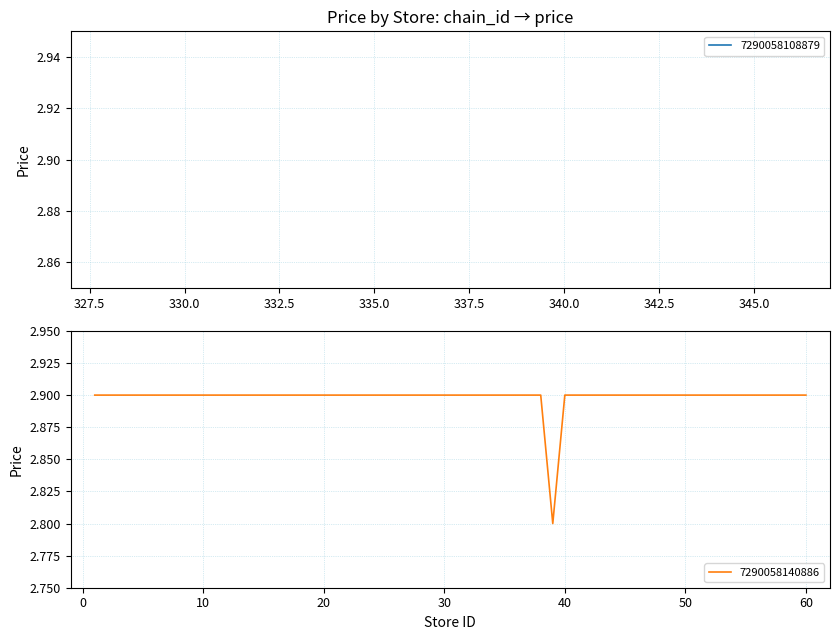

What is the maximum value shown in the chart?

2.9